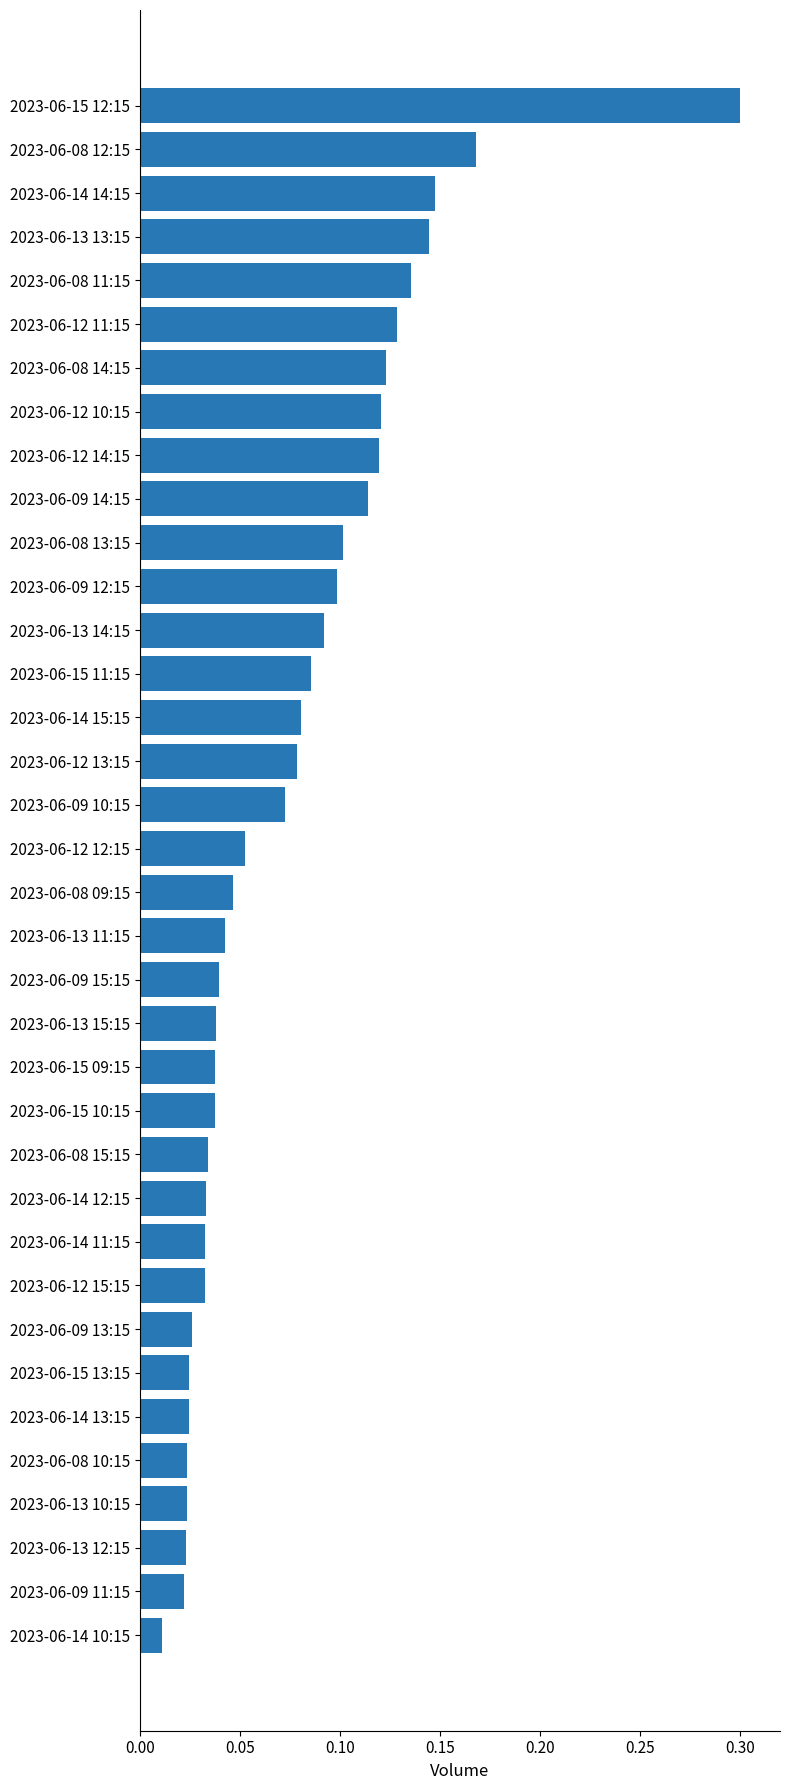

True or false: the data shows 0.1 at 2023-06-13 13:15.

True